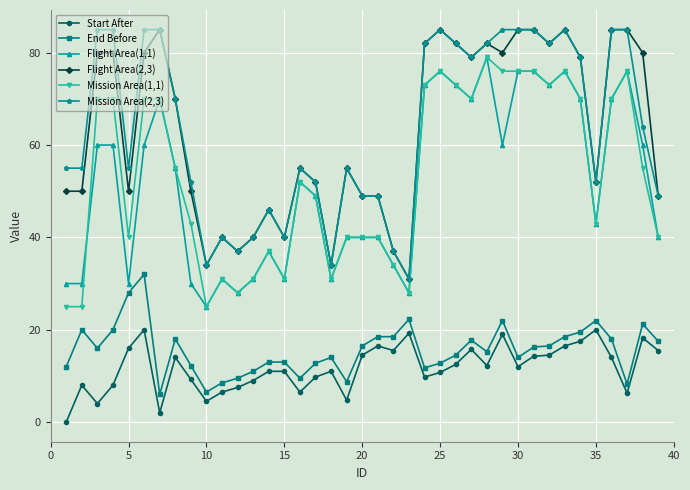

How many values in the Start After series are below 12?

19